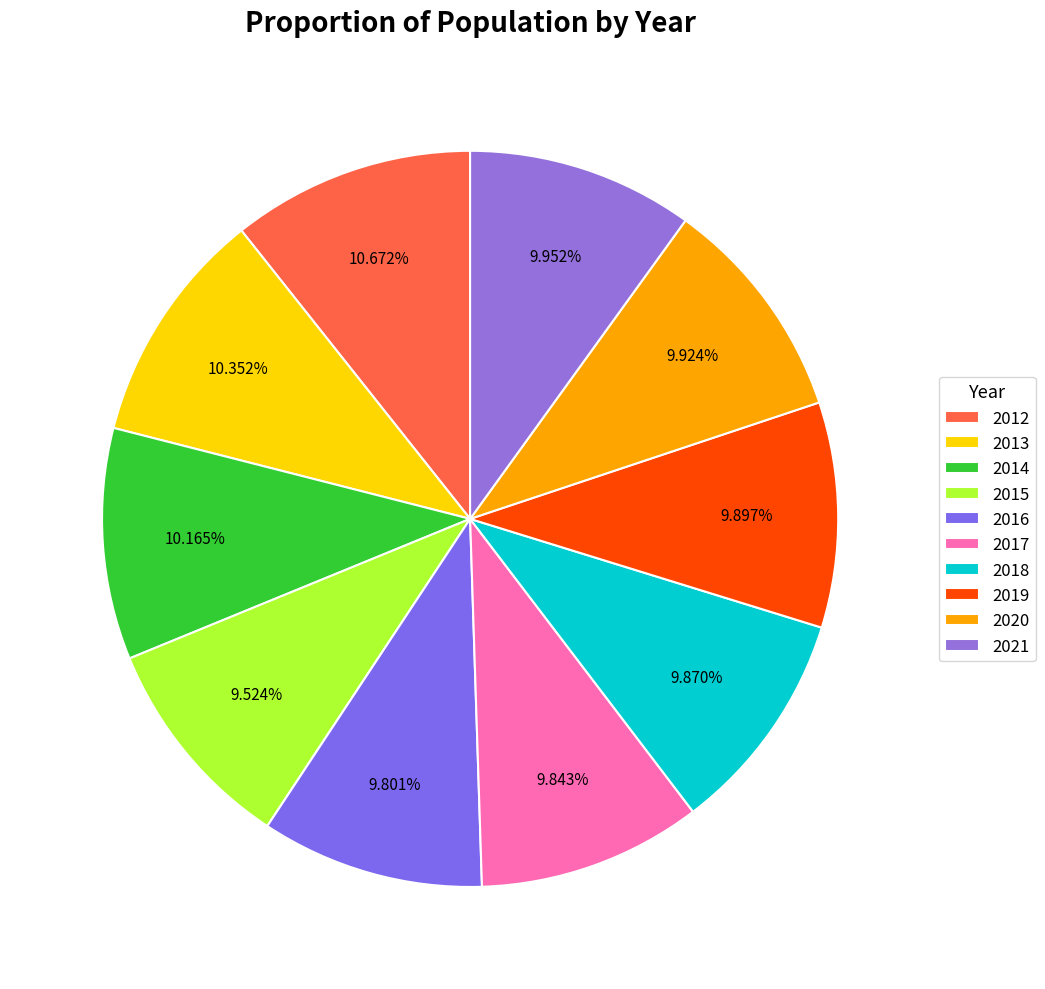

How many segments does this pie chart have?

10